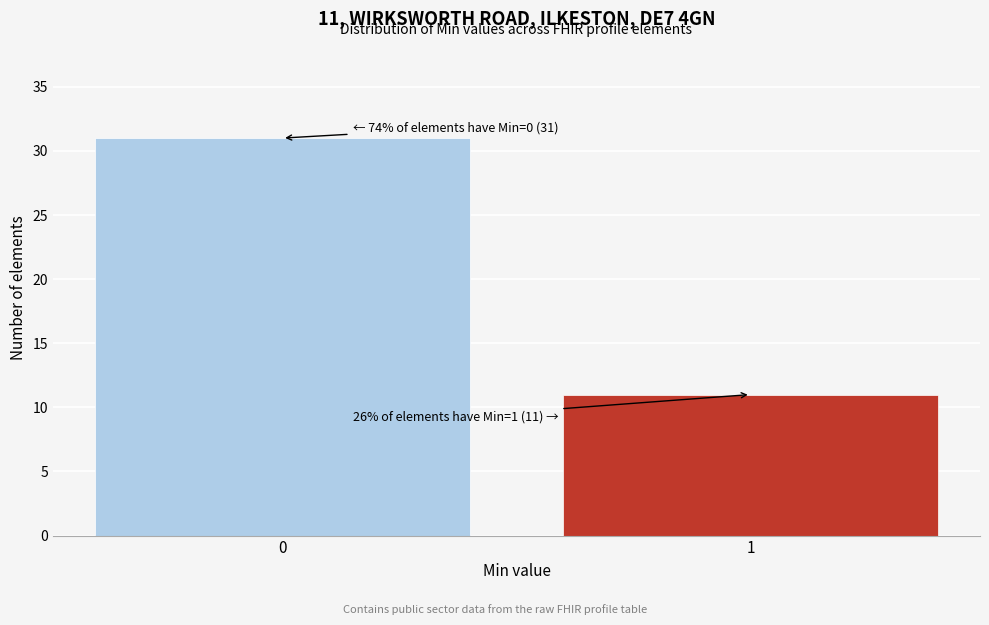

Reading left to right, transcribe all the data shown in this chart.

31	11